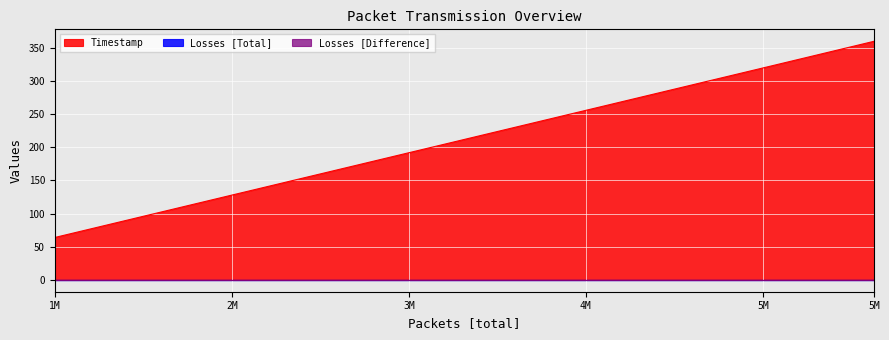

The value of Timestamp at 3000001 is 126.0. True or false?

False